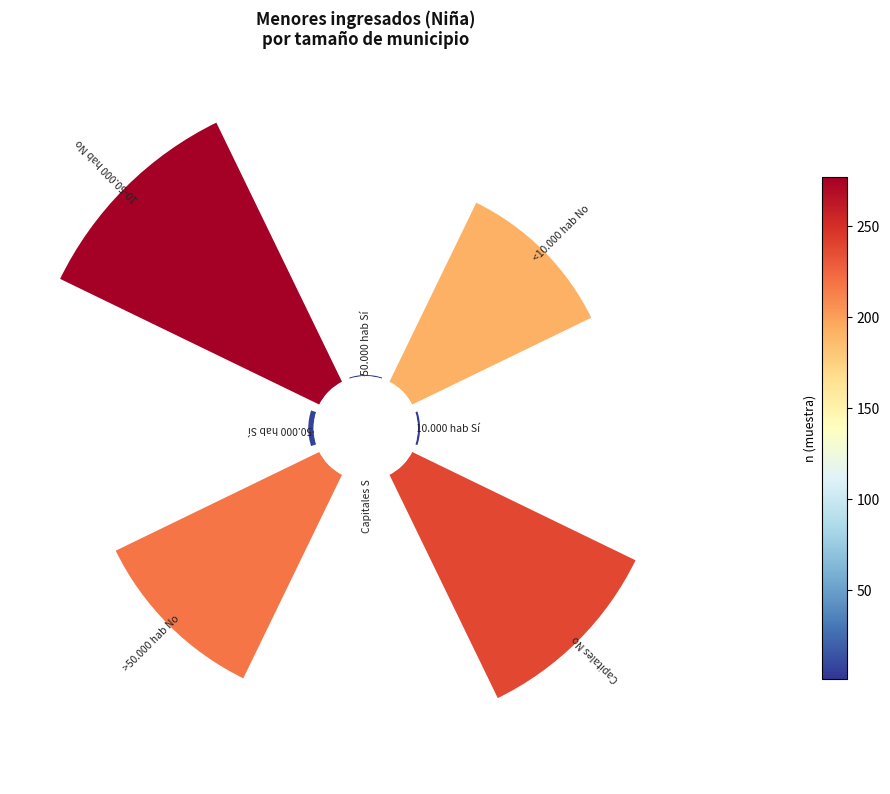

How many slices are in this pie chart?

8